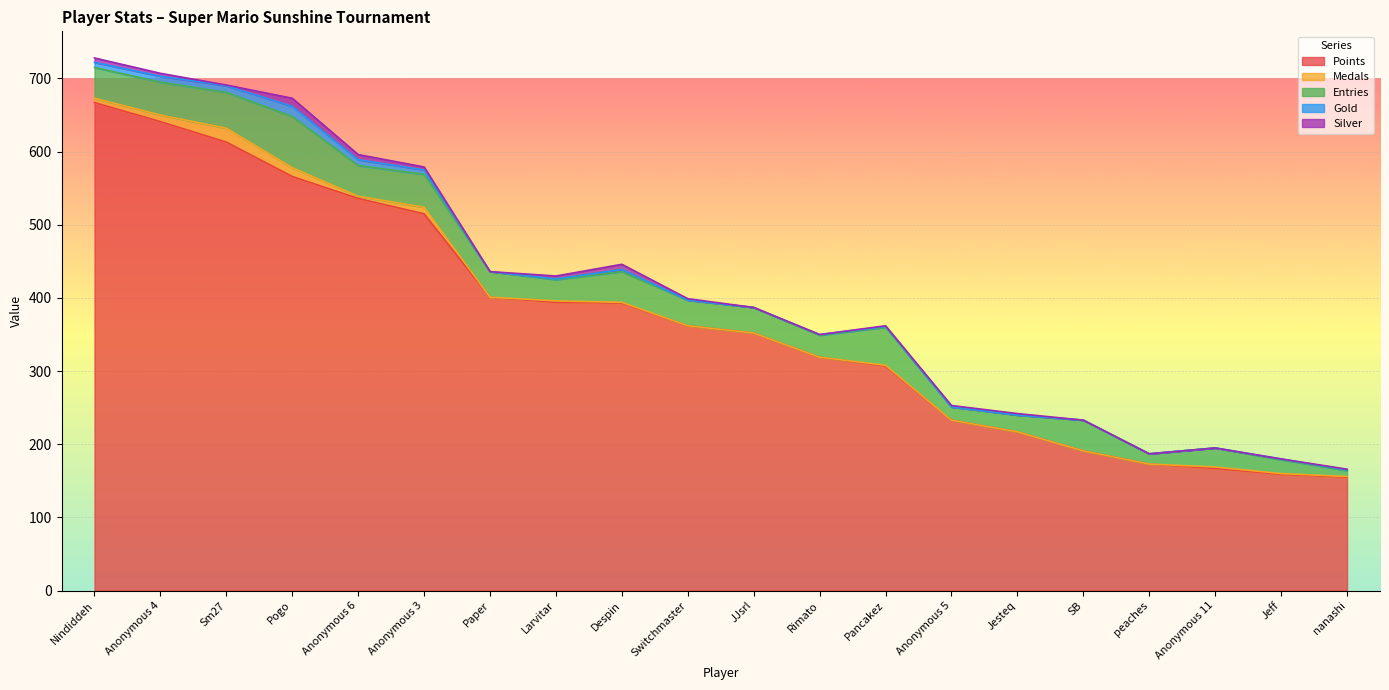

What is the highest value of the Points series?

667